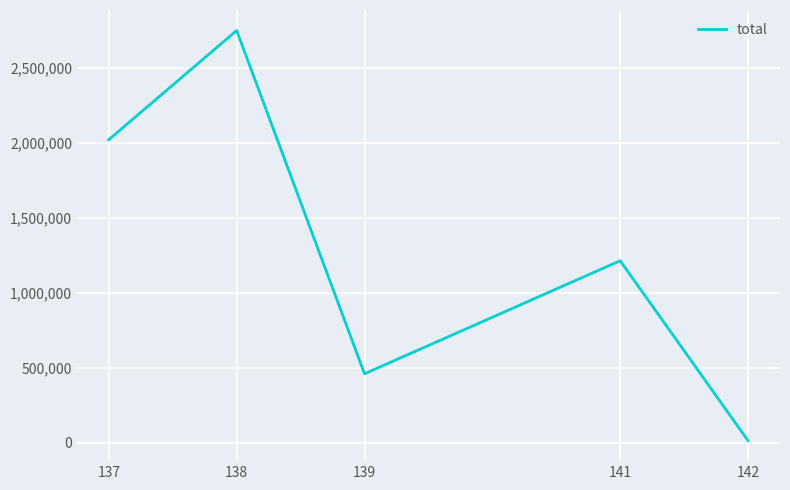

Rank the categories by value from lowest to highest.

142, 139, 141, 137, 138